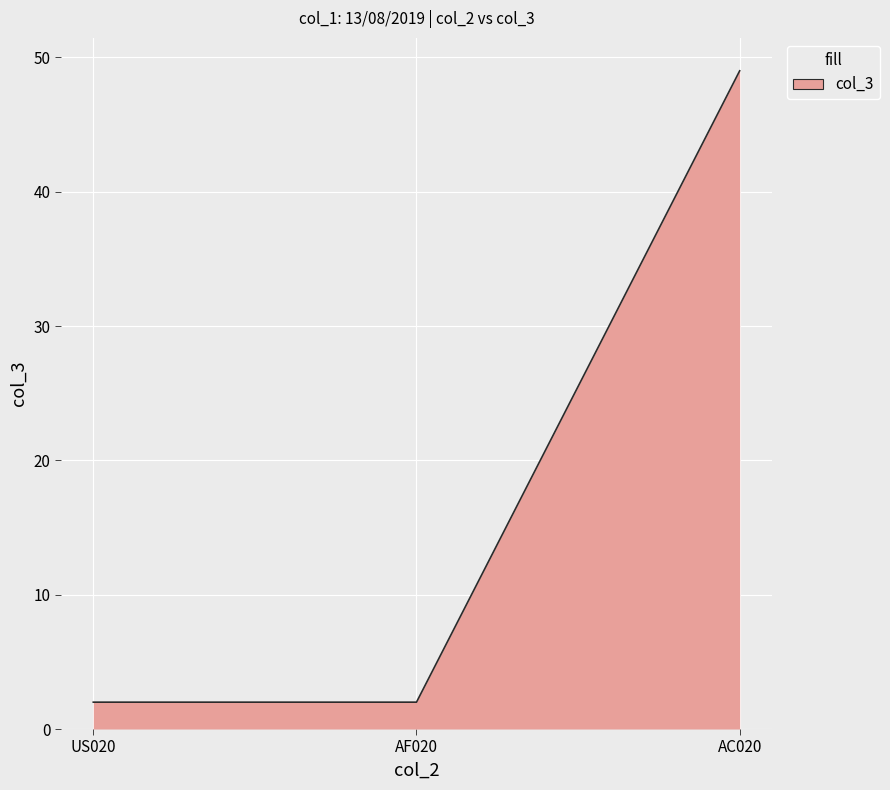

What is the sum of all values?

53